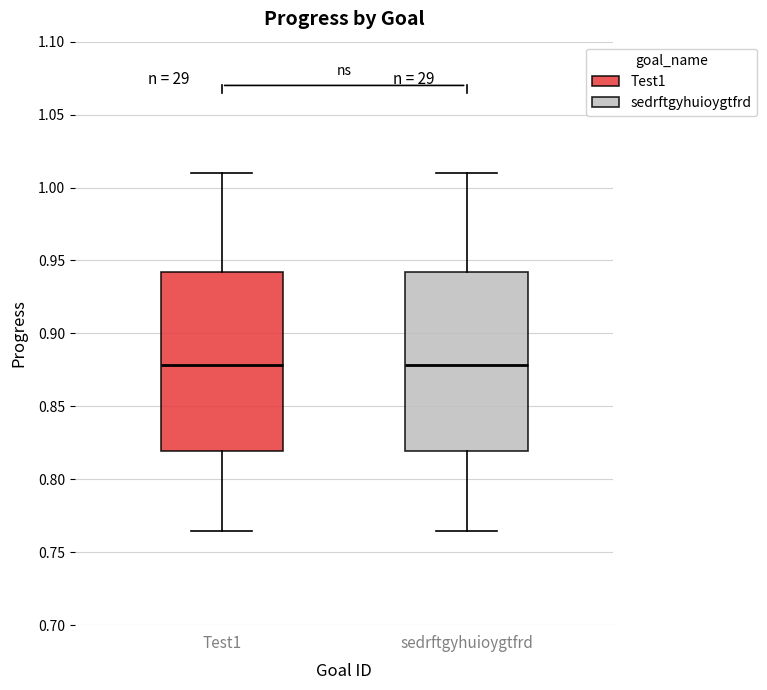

Reading left to right, read every box against the y-axis: the position of its median line, the range the box covers, and the ends of its whiskers. The values are not printed on the chart, so give them approximately, as read against the axis.

Test1: median 0.880, box 0.820 to 0.940, whiskers 0.765 to 1.010
sedrftgyhuioygtfrd: median 0.880, box 0.820 to 0.940, whiskers 0.765 to 1.010